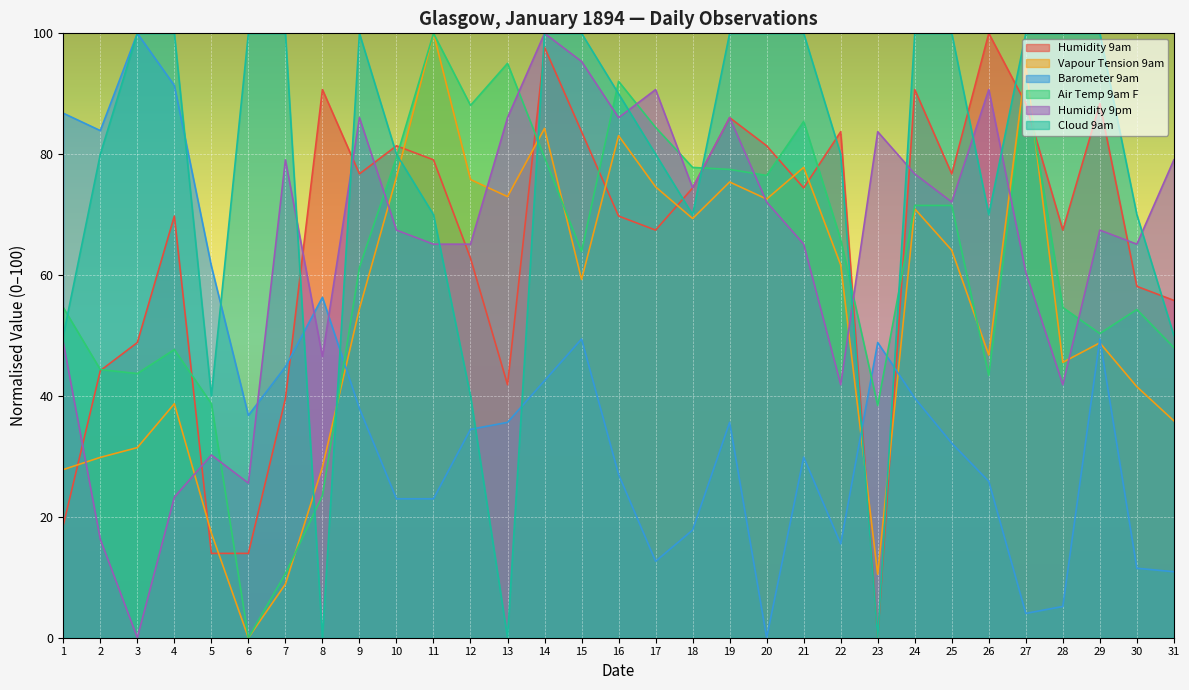

What is the maximum value shown in the chart?

100.0